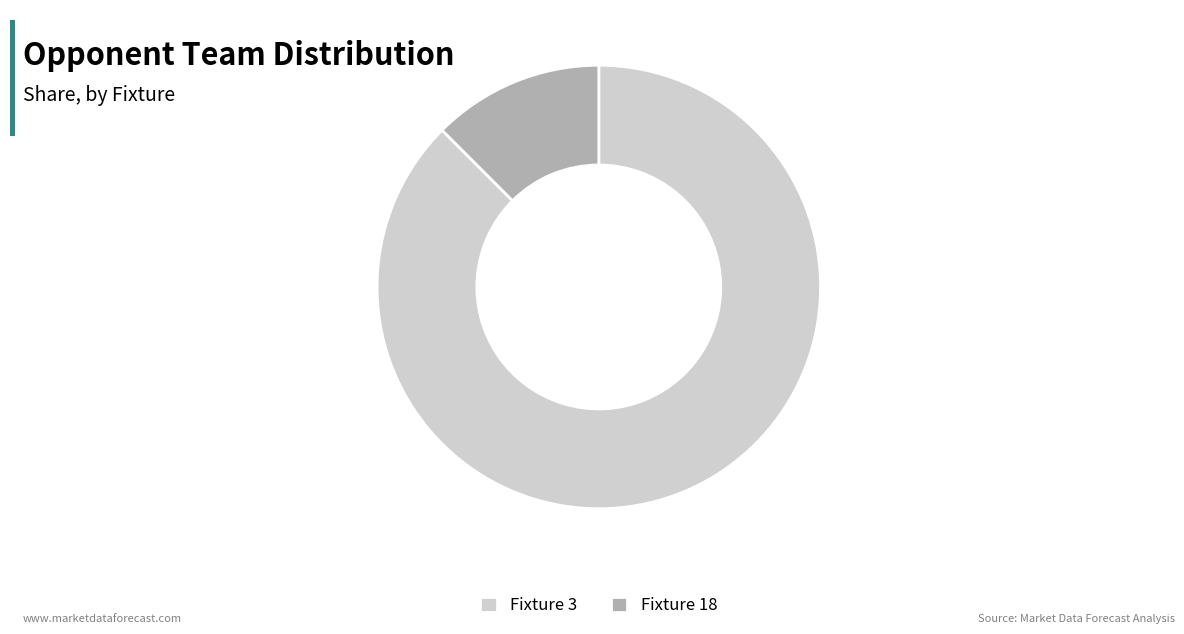

True or false: Fixture 3 accounts for 99% of the total.

False